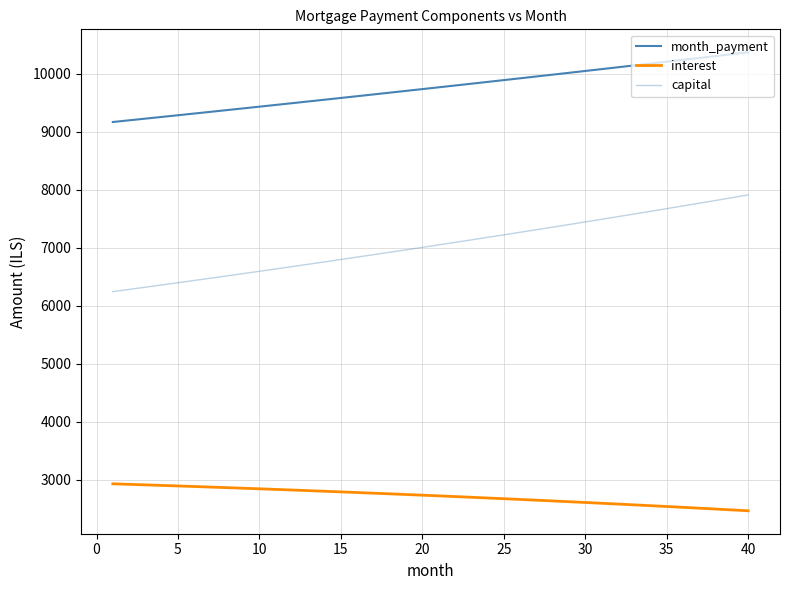

What is the highest value of the interest series?

2925.9